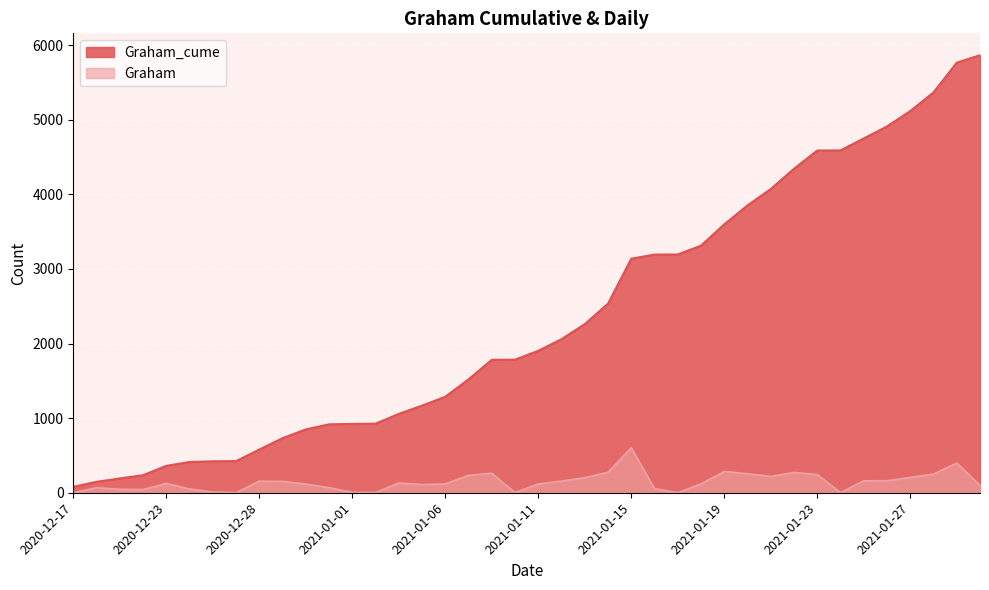

What position from the left is 2020-12-26?

7